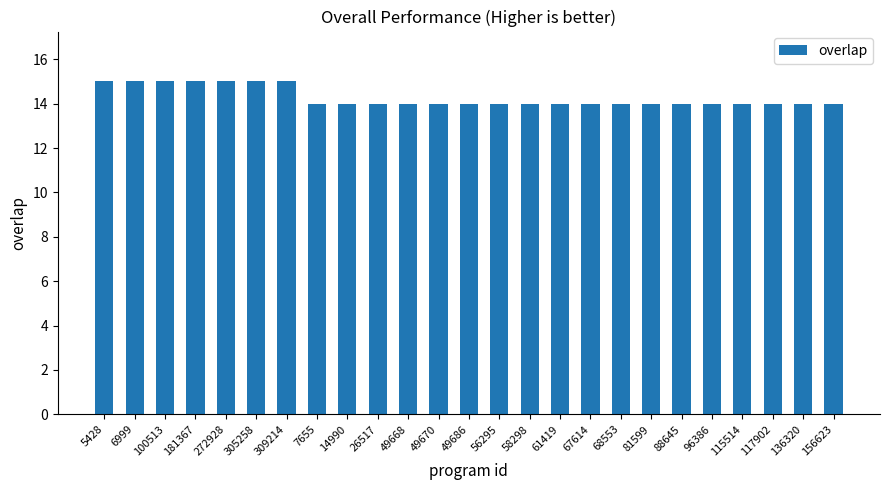

Approximately how many times larger is the value at 136320 compared to 181367?

0.9